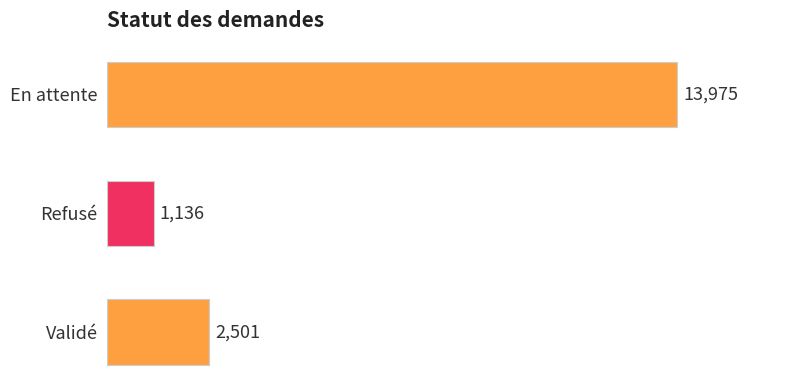

What is the maximum value shown in the chart?

13975